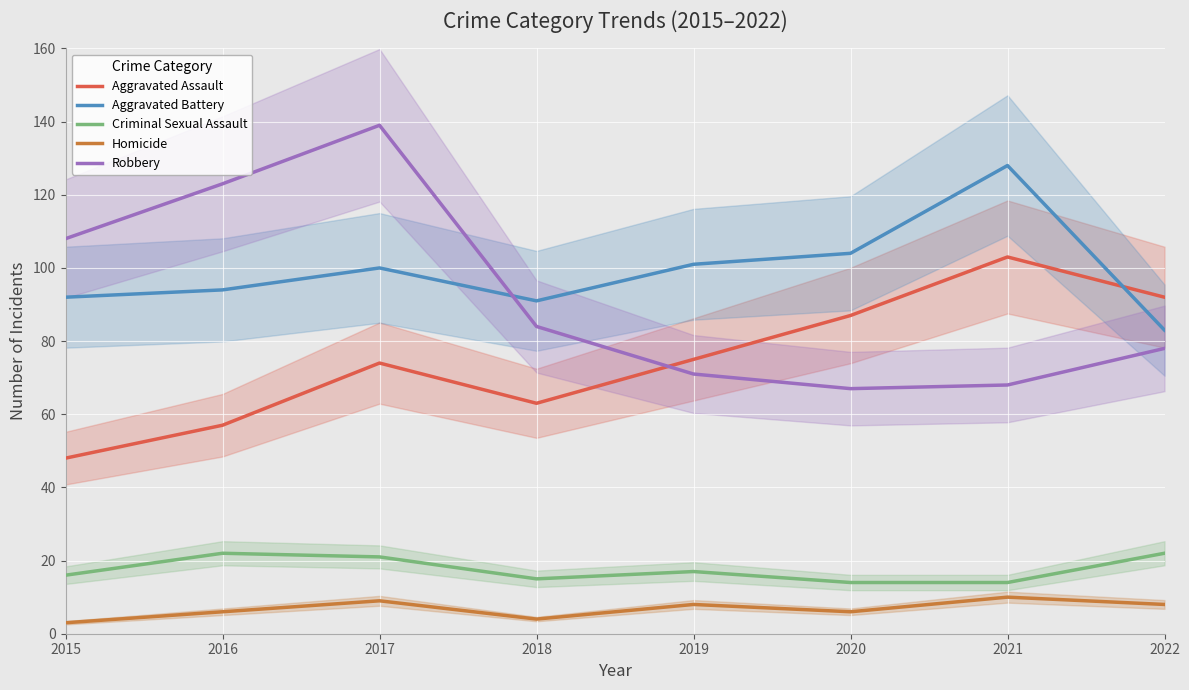

In Aggravated Battery, how many points are higher than both neighbors (excluding endpoints)?

2